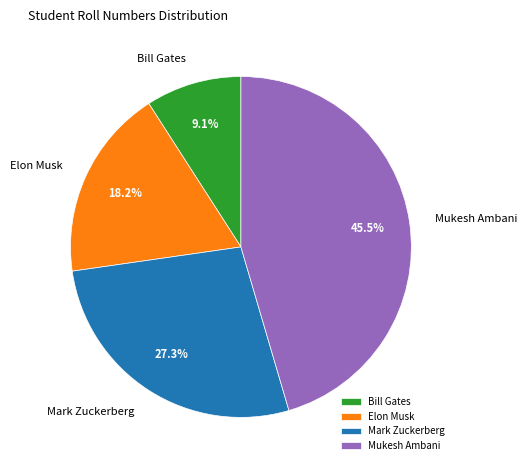

What percentage is the Mark Zuckerberg slice, to the nearest percent?

27%